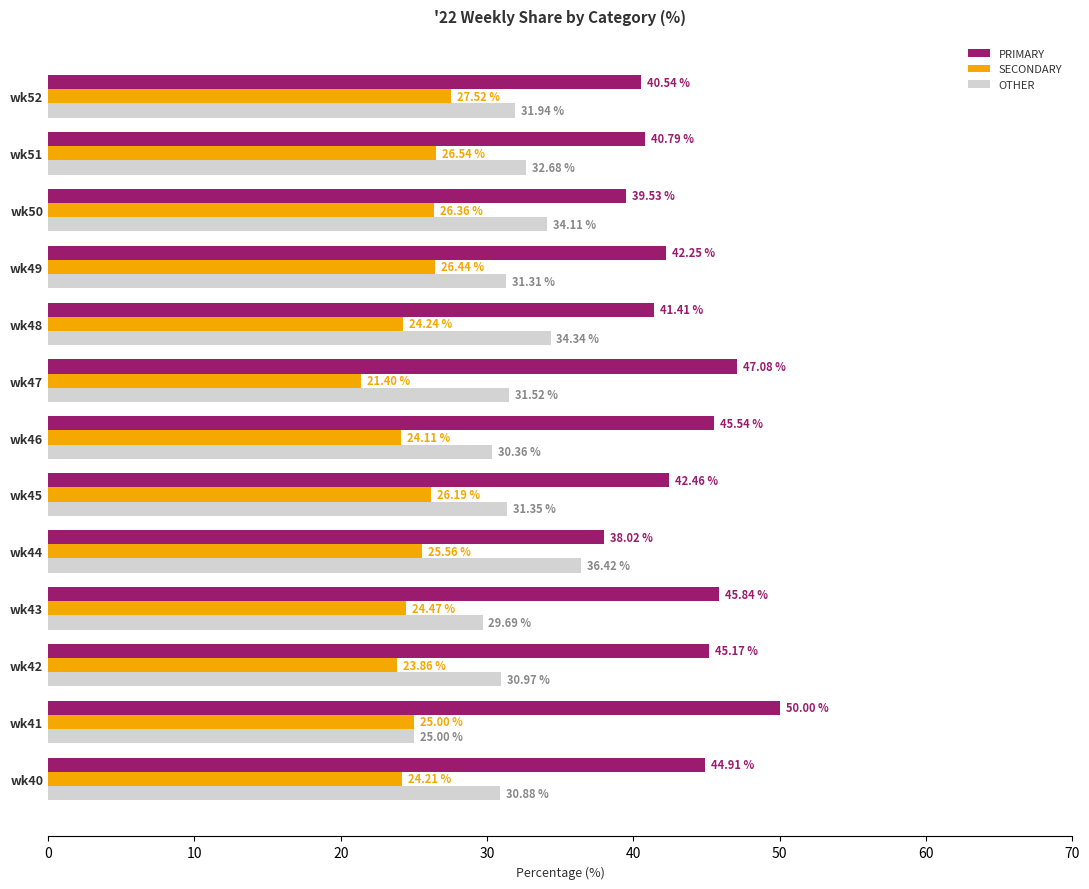

What is the sum of the SECONDARY values at wk51 and wk41?

51.5